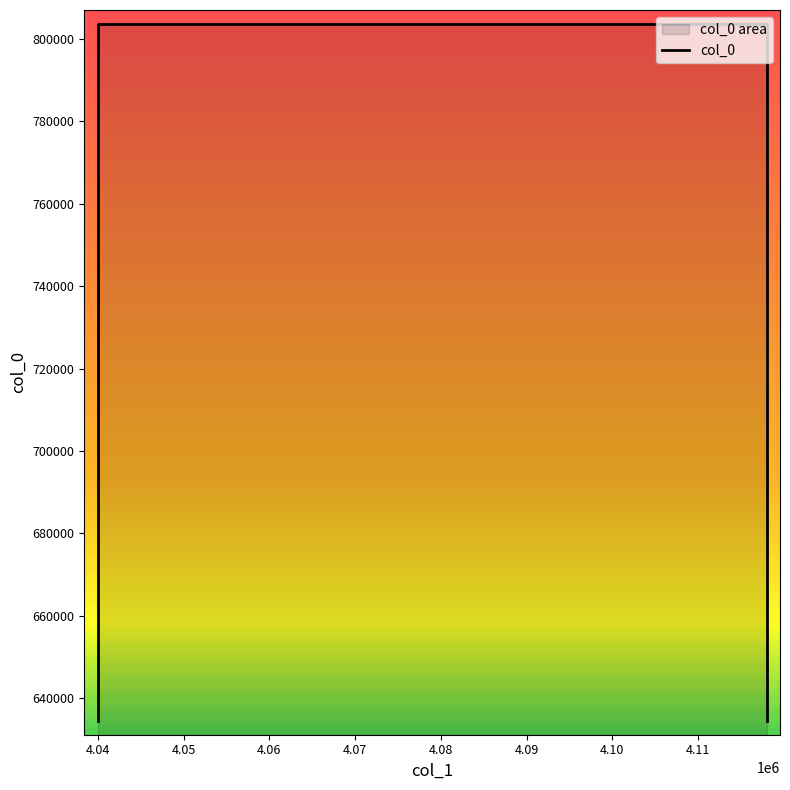

Reading left to right, extract all data points from this chart.

634542.3	803654.5	803654.5	634542.3